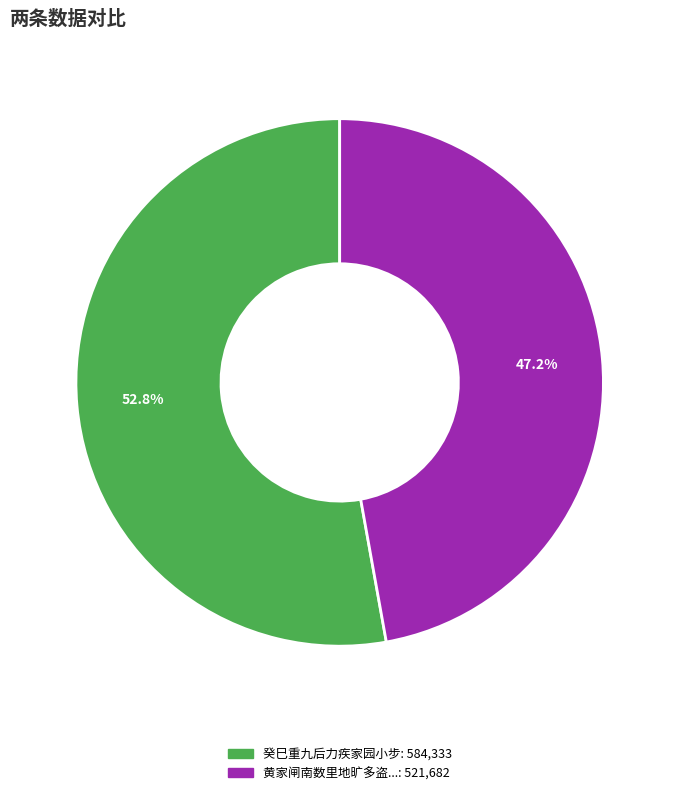

Is there any slice that represents more than half of the pie?

Yes